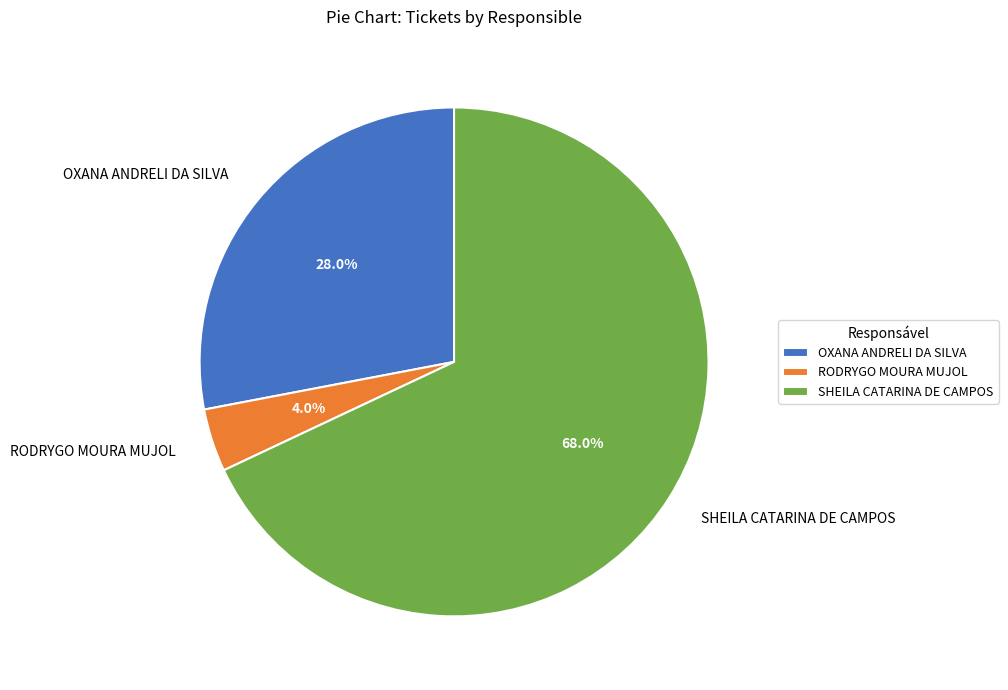

Approximately how many times larger is the value at RODRYGO MOURA MUJOL compared to SHEILA CATARINA DE CAMPOS?

0.1